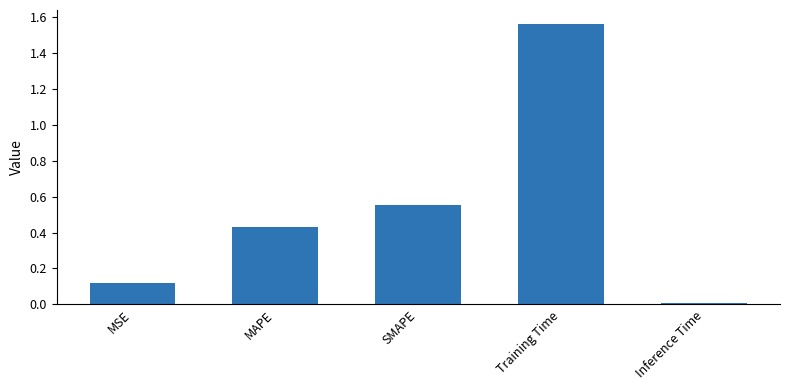

At which category does the chart reach its minimum across all series?

Inference Time